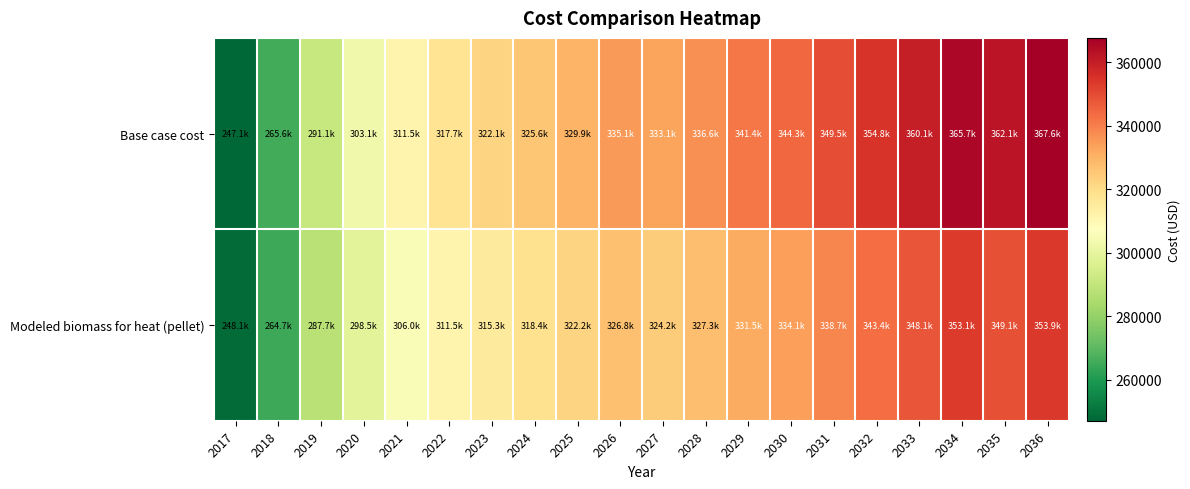

Which label corresponds to the smallest value in the chart?

2017